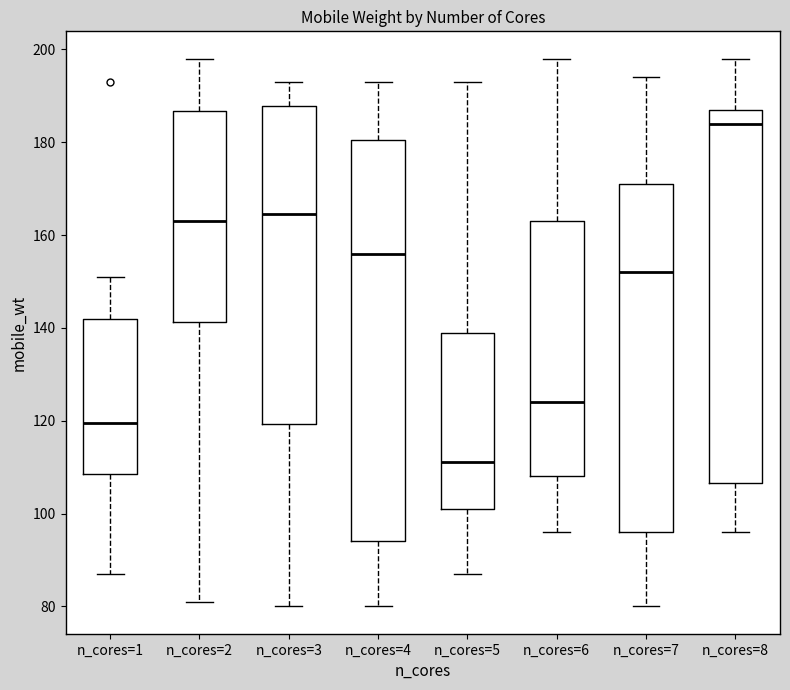

Which box's median line is the lowest?

n_cores=5